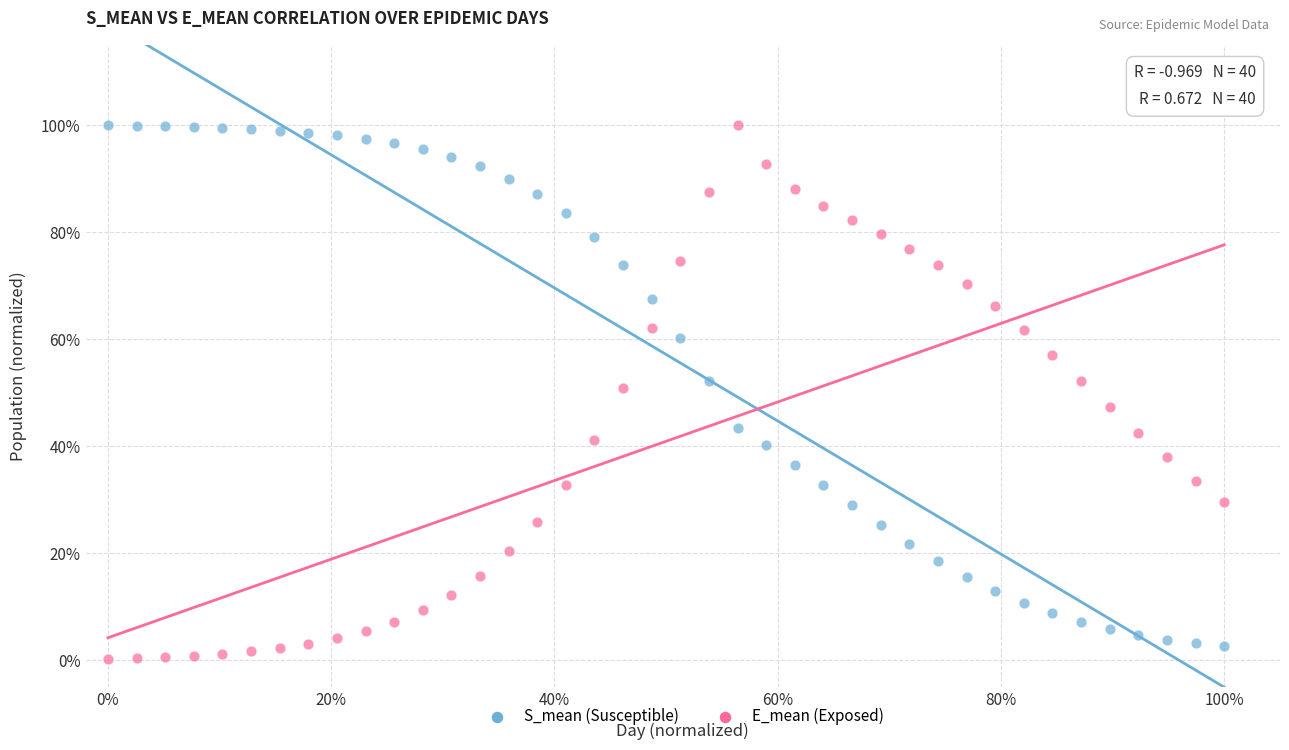

Which series has the largest Y range (max minus min)?

E_mean (Exposed)